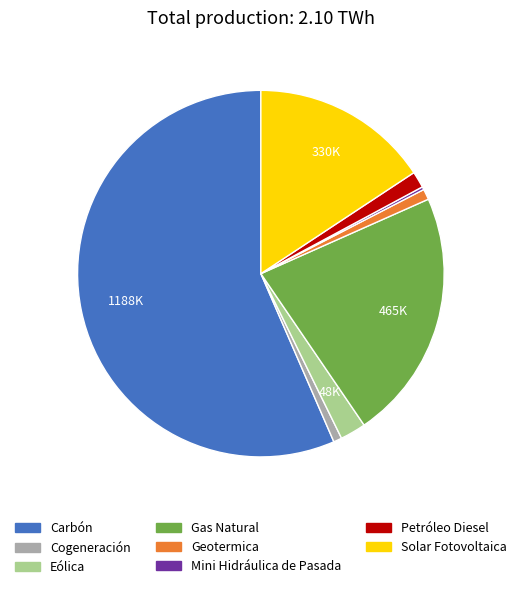

Between Geotermica and Petróleo Diesel, which is larger?

Petróleo Diesel